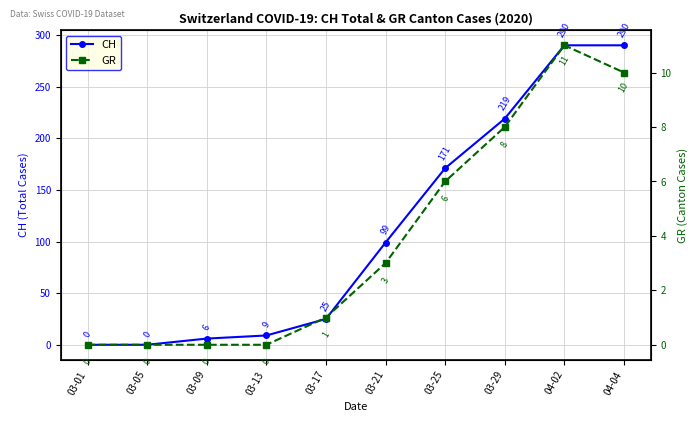

Which category has the lowest value in the CH series?

03-01